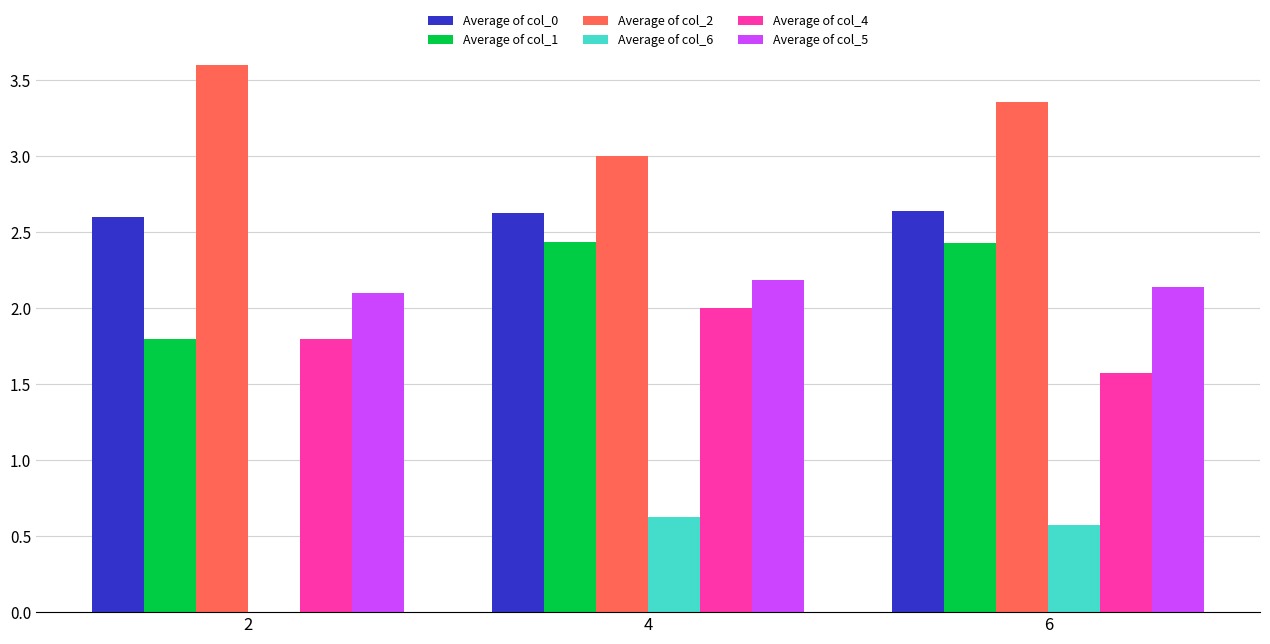

The value of Average of col_1 at 2 is 2.4. True or false?

False